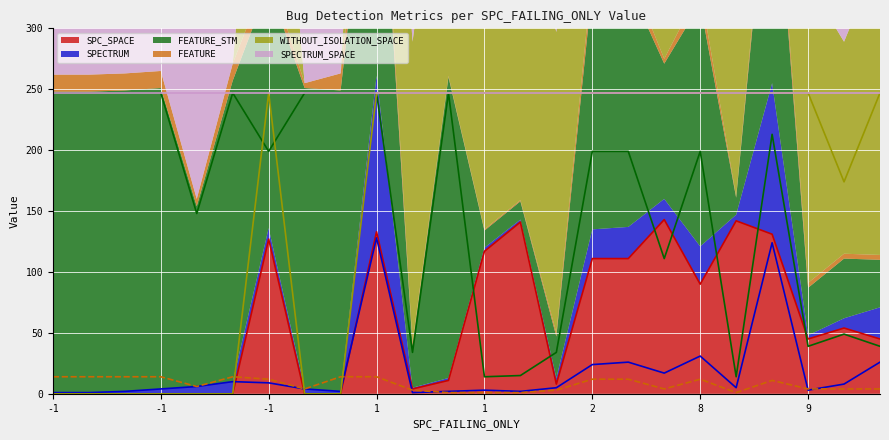

At which category does the chart reach its peak across all series?

-1